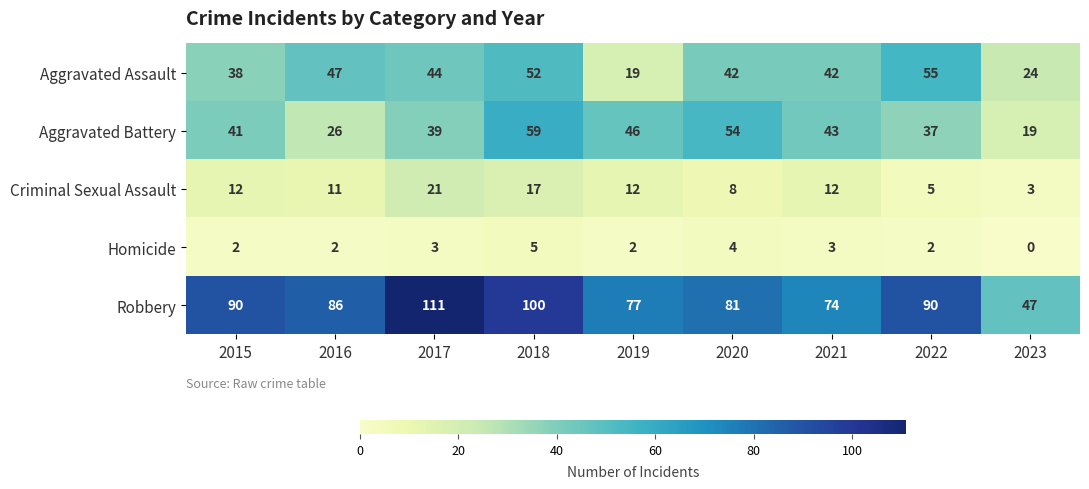

List the series in order of their peak value, lowest first.

Homicide, Criminal Sexual Assault, Aggravated Assault, Aggravated Battery, Robbery